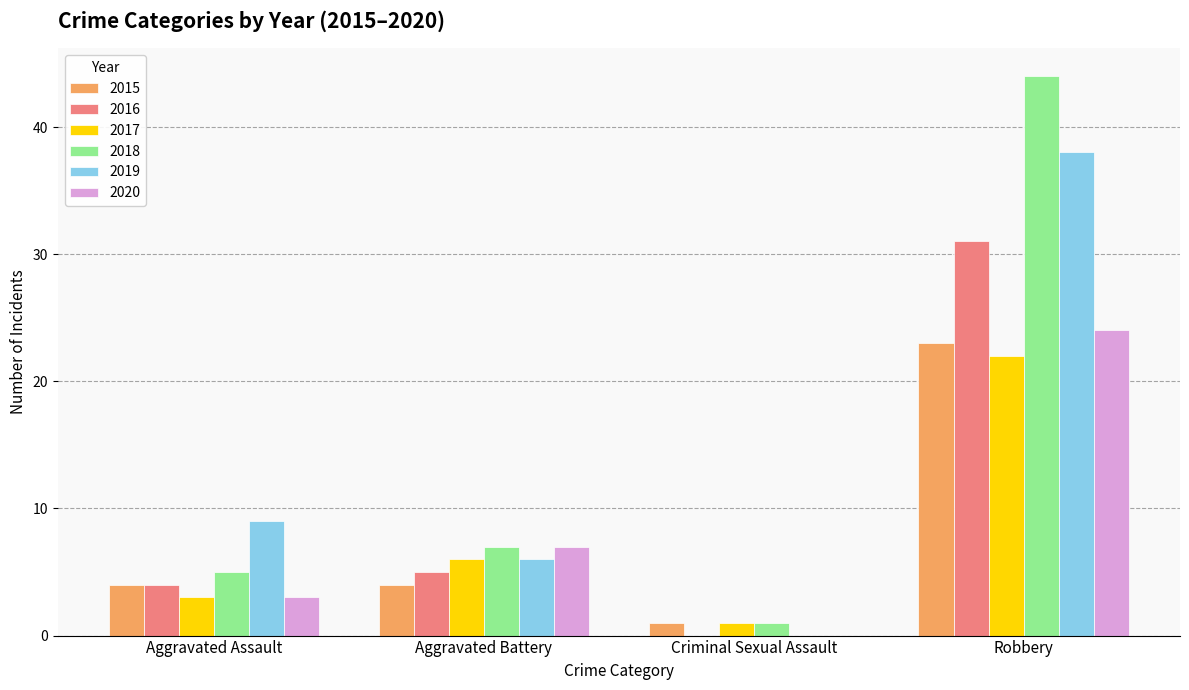

Where is 2019 nearest to the value 19?

Aggravated Assault